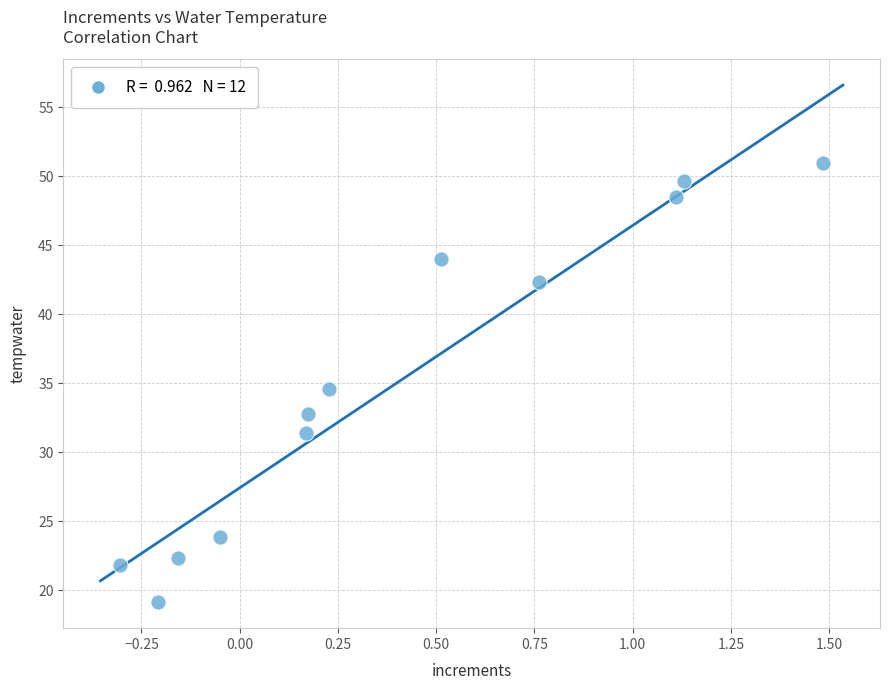

What is the range of Y values (max minus min)?

31.8